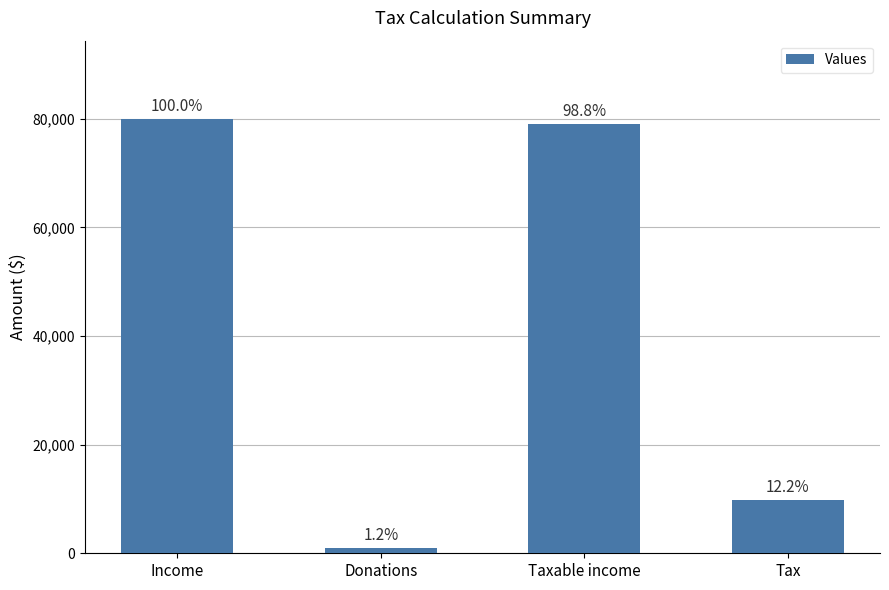

What position from the left is Tax?

4